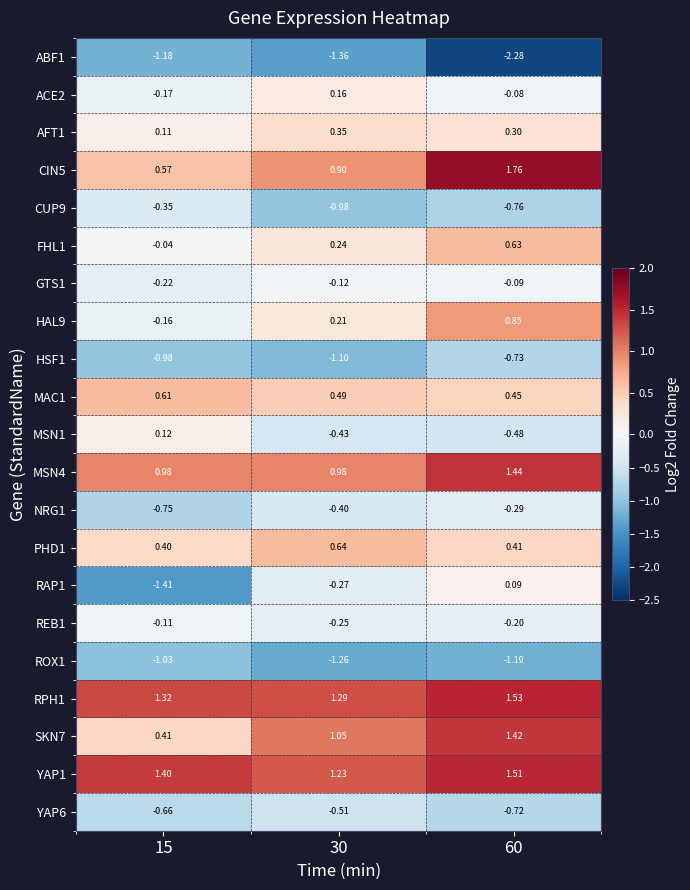

Is the value of ROX1 at 30 greater than the value of RPH1 at 30?

No